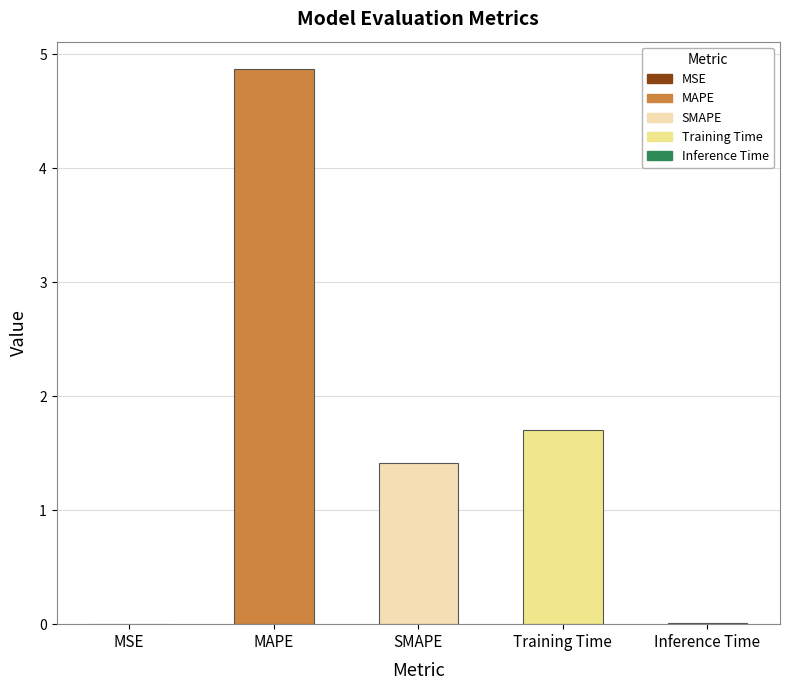

Where is the data nearest to the value 2?

Training Time